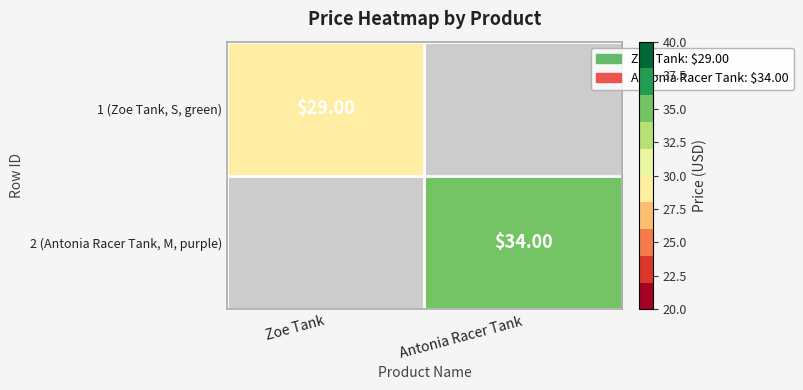

The 1 (Zoe Tank, S, green) series shows 40.0 at Zoe Tank. True or false?

False